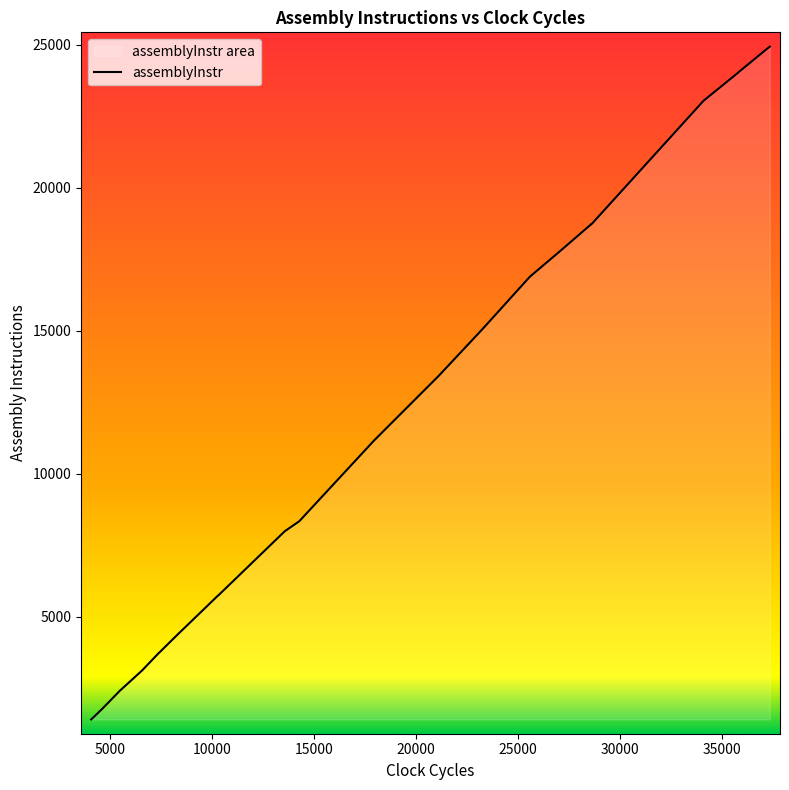

At which category does the data reach its first local valley?

2